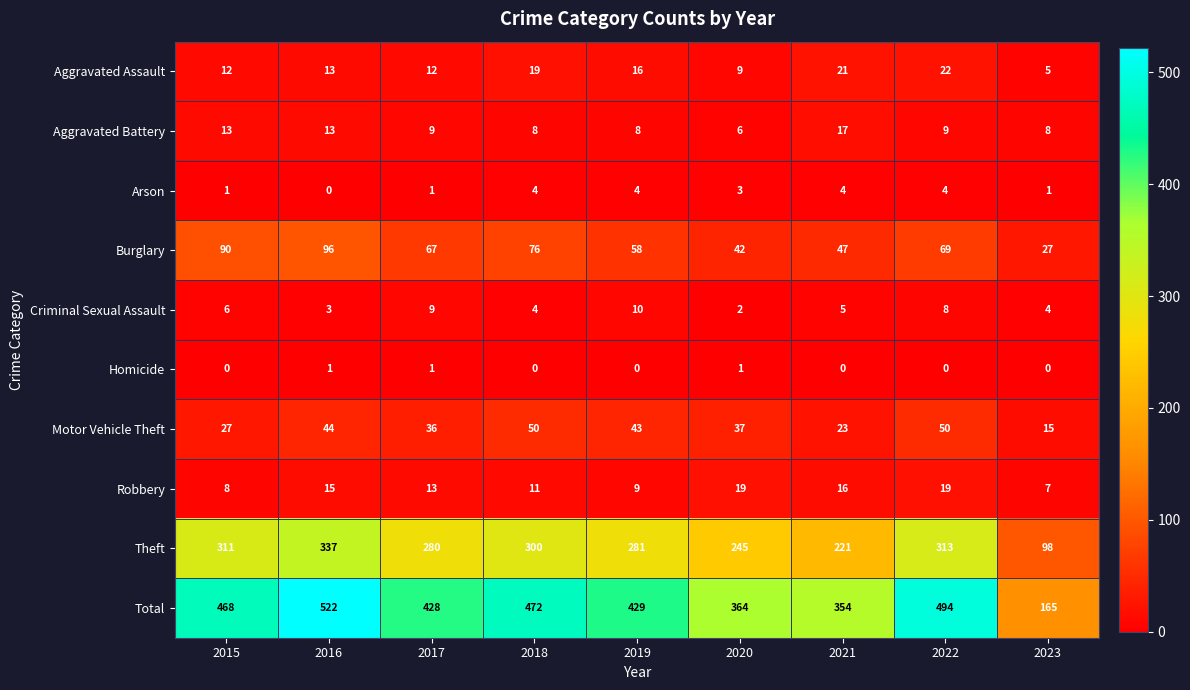

Is it true that Robbery equals 19 at 2022?

True